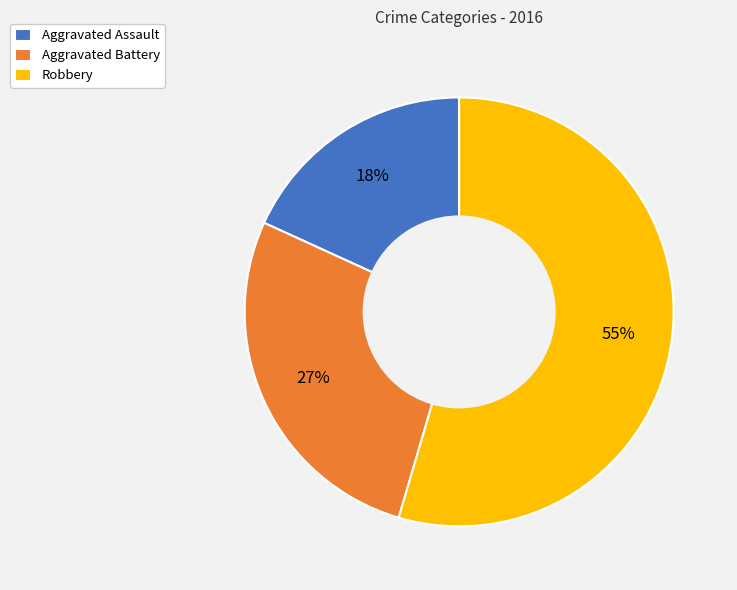

Approximately how many times larger is the value at Robbery compared to Aggravated Battery?

2.0